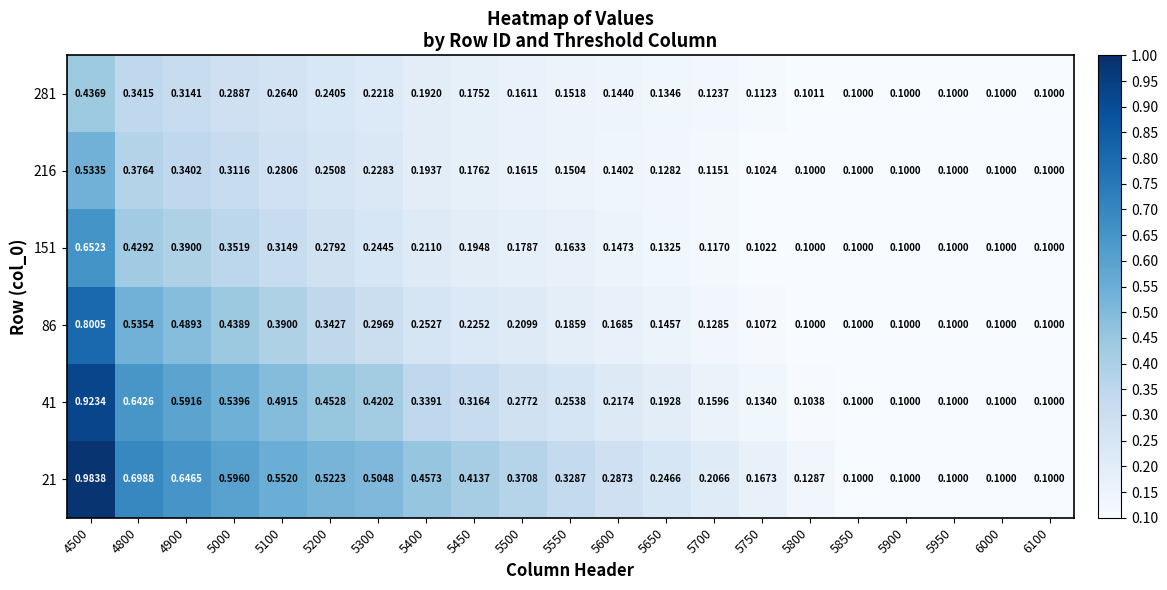

Which series has the largest total across all categories?

21